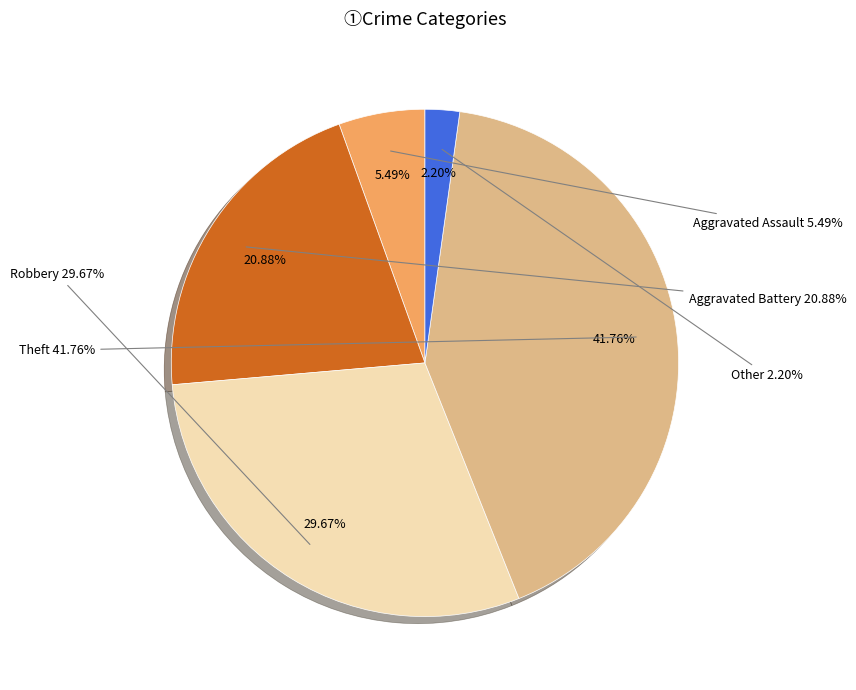

To the nearest percent, what is the difference between the largest and smallest slice percentages?

40%